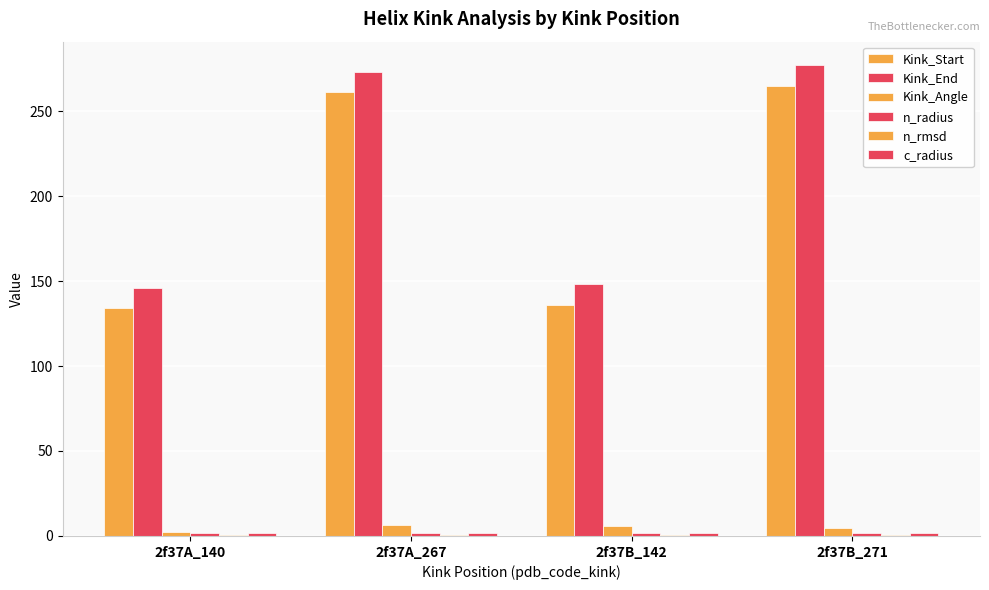

How many data points does each series have?

4